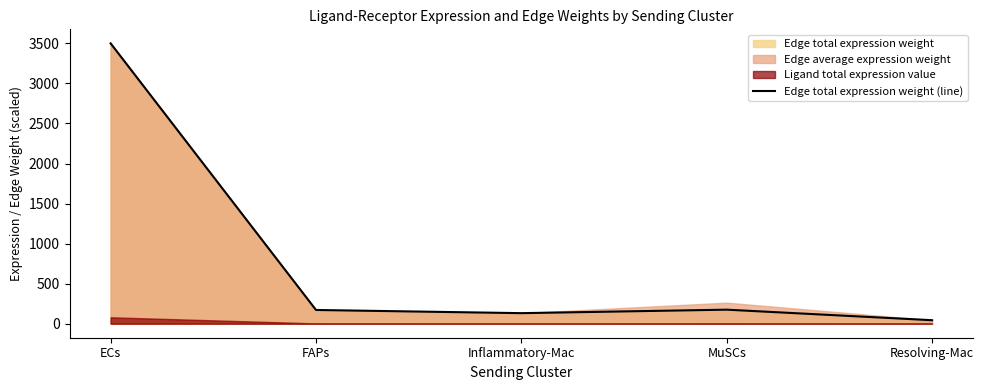

The chart shows a value of 3500.0 at ECs. True or false?

True